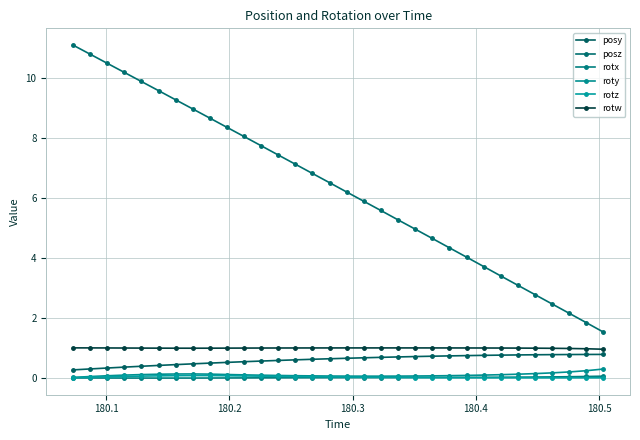

Does the chart have visible grid lines?

Yes